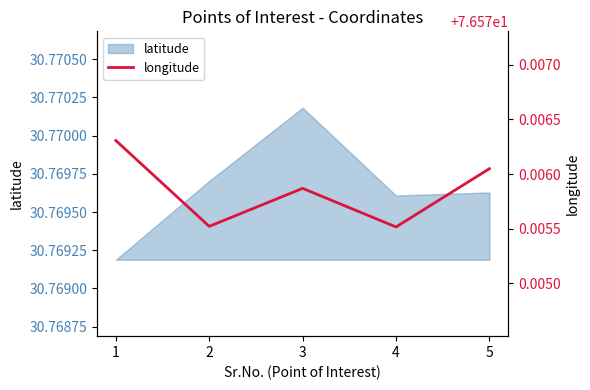

True or false: latitude has a value of 9.8 at 5.

False